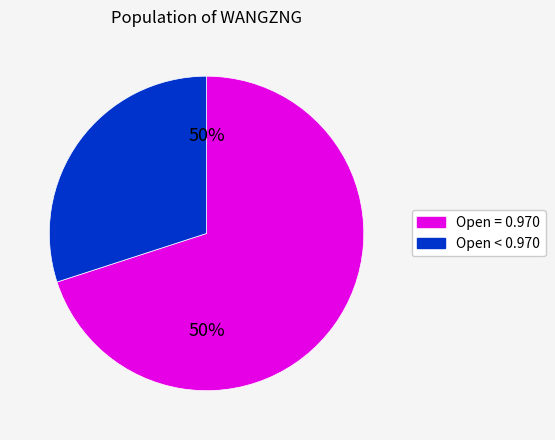

Is there any slice that represents more than half of the pie?

No